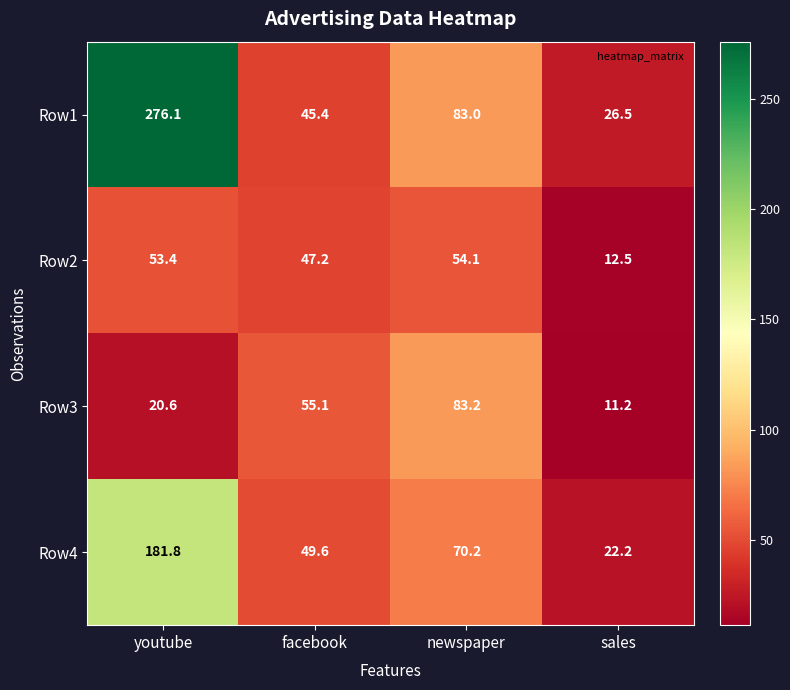

What is the sum of all Row1 values?

431.0